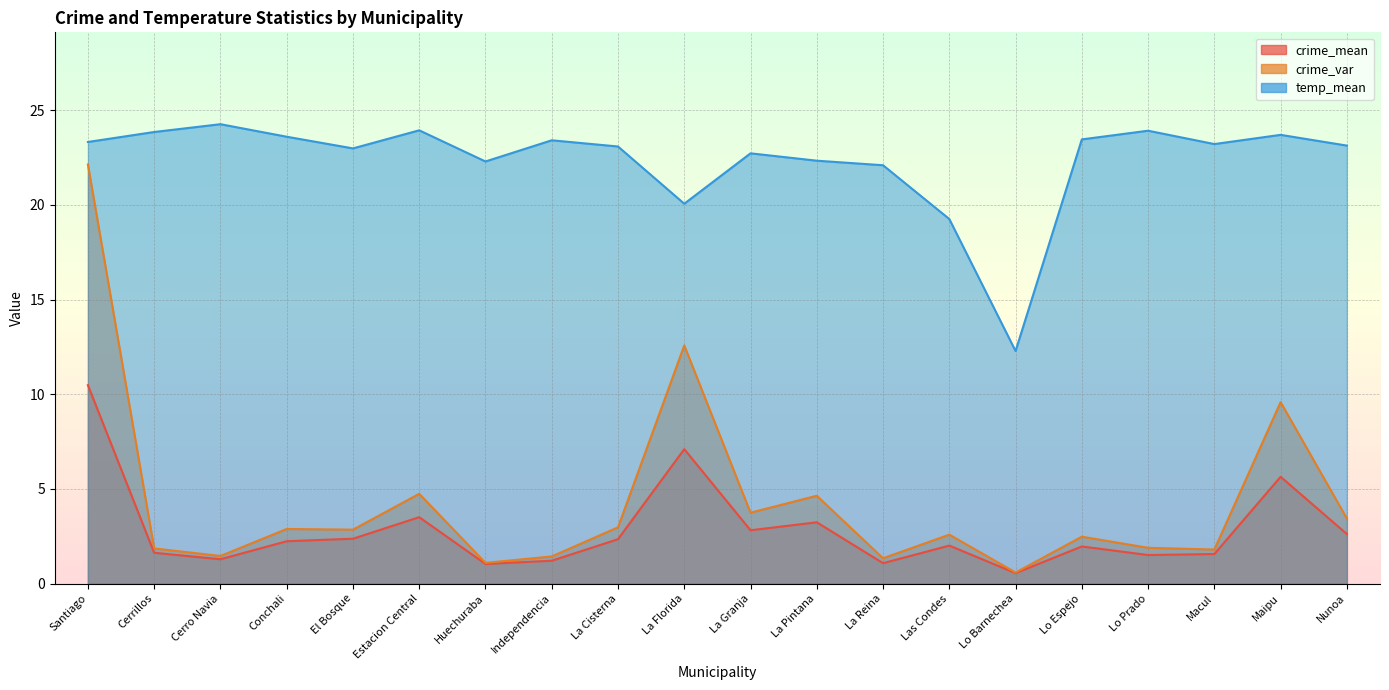

At how many categories does at least one series exceed 10?

20